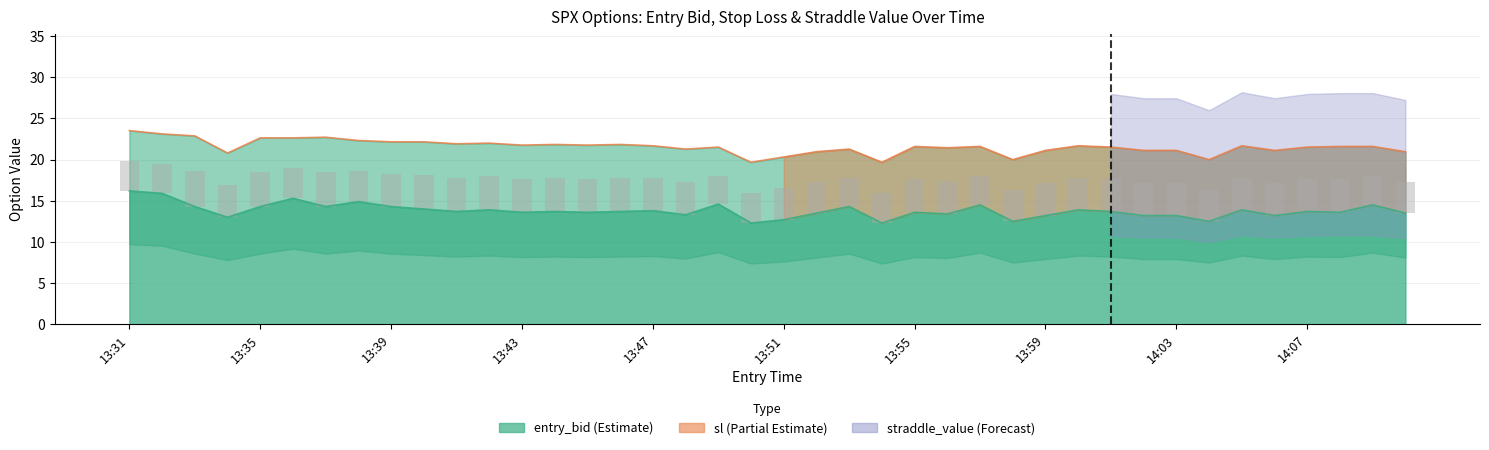

What is the label of the 24th bar from the left?

13:54